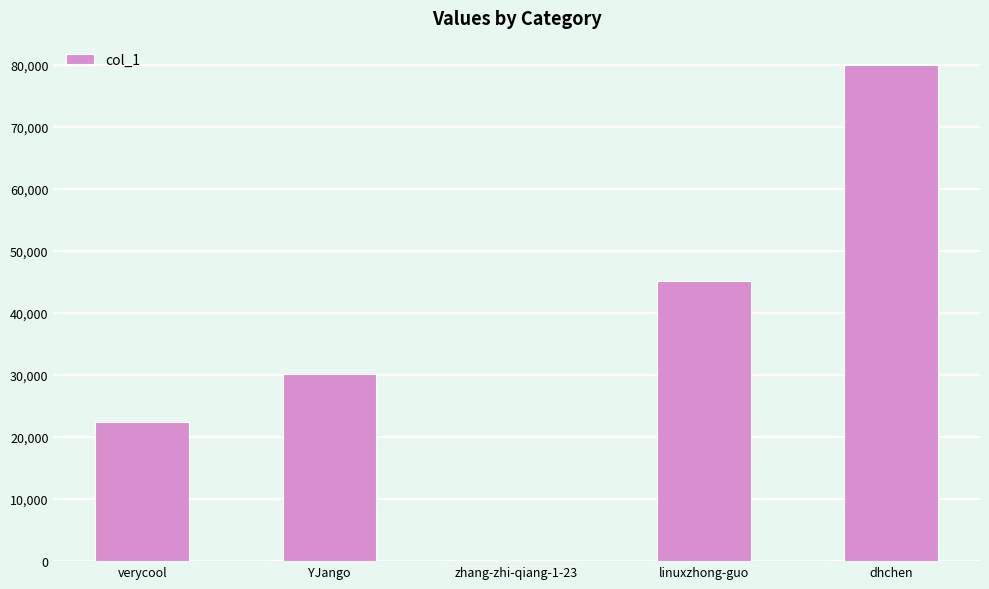

Which has a higher value, linuxzhong-guo or verycool?

linuxzhong-guo